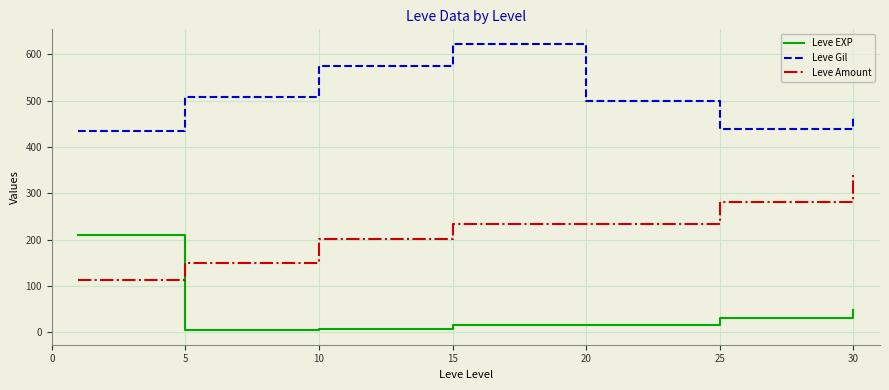

Rank the series by their maximum value, from lowest to highest.

Leve EXP, Leve Amount, Leve Gil